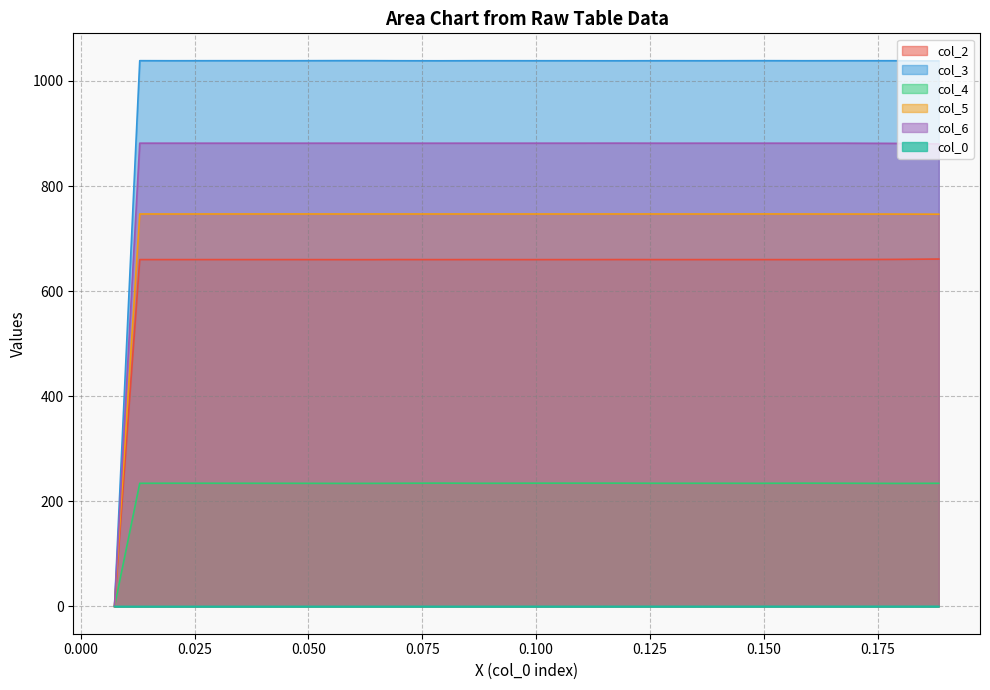

True or false: col_6 and col_3 intersect in this chart.

False